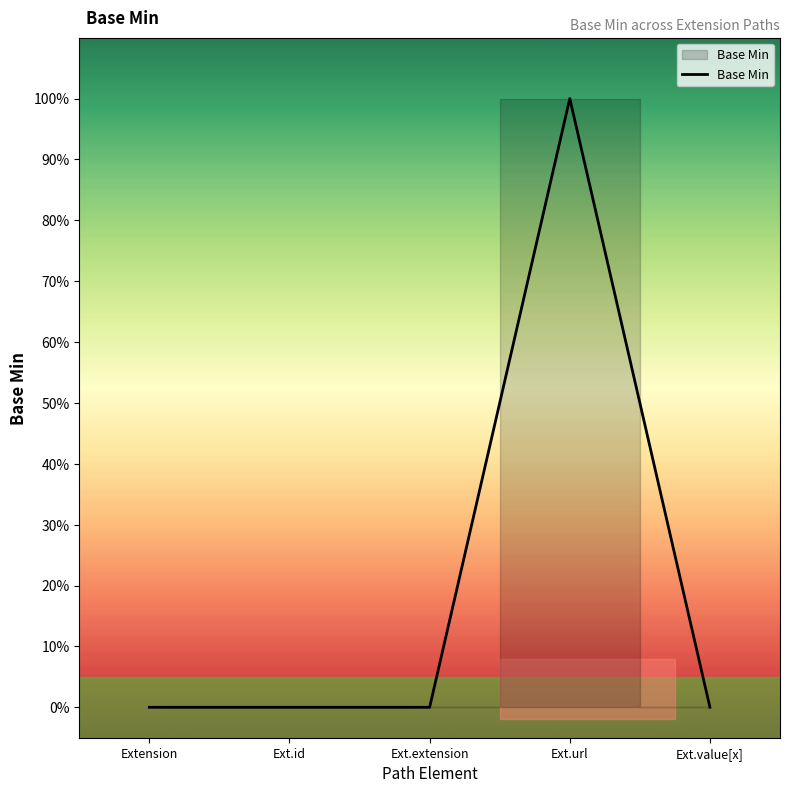

List the labels in order of value, smallest first.

Extension, Ext.id, Ext.extension, Ext.value[x], Ext.url